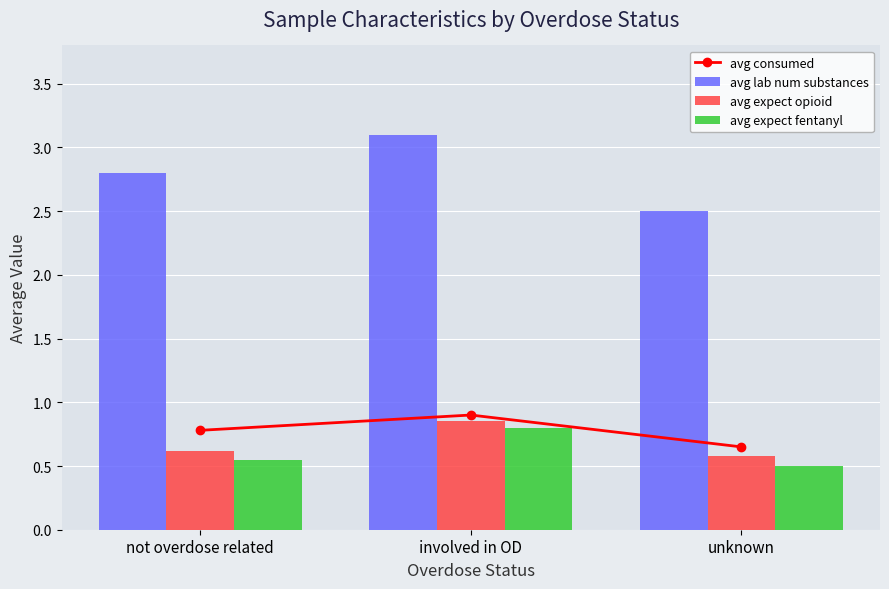

The avg consumed series shows 1.2 at not overdose related. True or false?

False